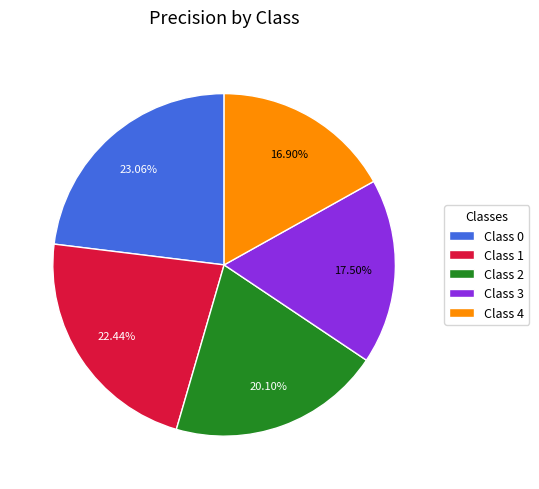

Does any single category account for the majority?

No